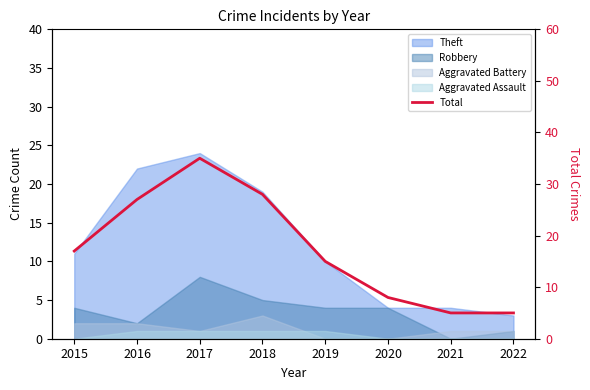

How many points are higher than both their immediate neighbors (excluding endpoints)?

1